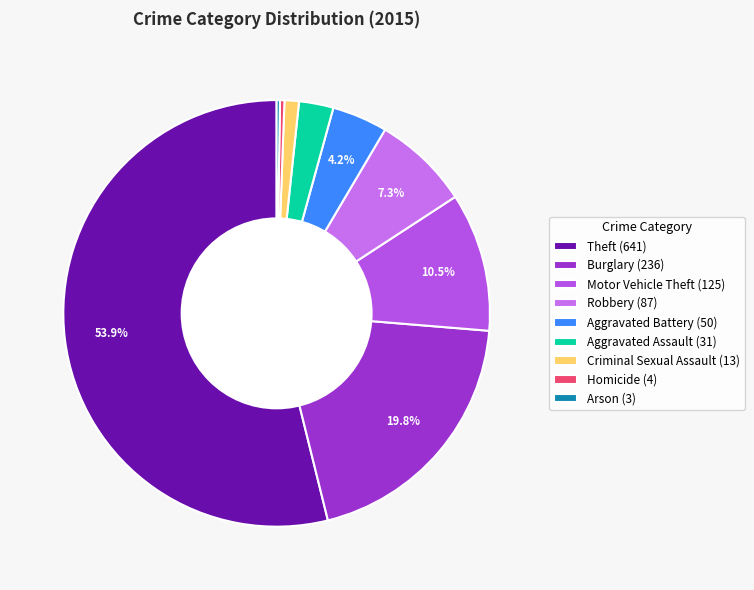

Which category has the biggest portion of the pie?

Theft